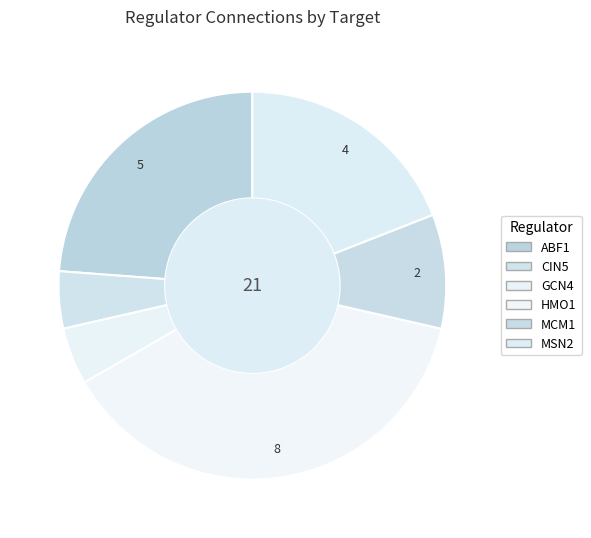

Count the number of slices in the pie.

6